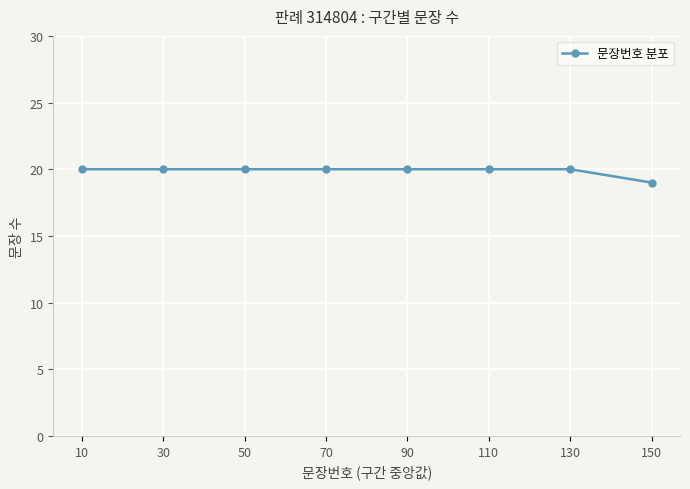

The value at 90 is 20. True or false?

True